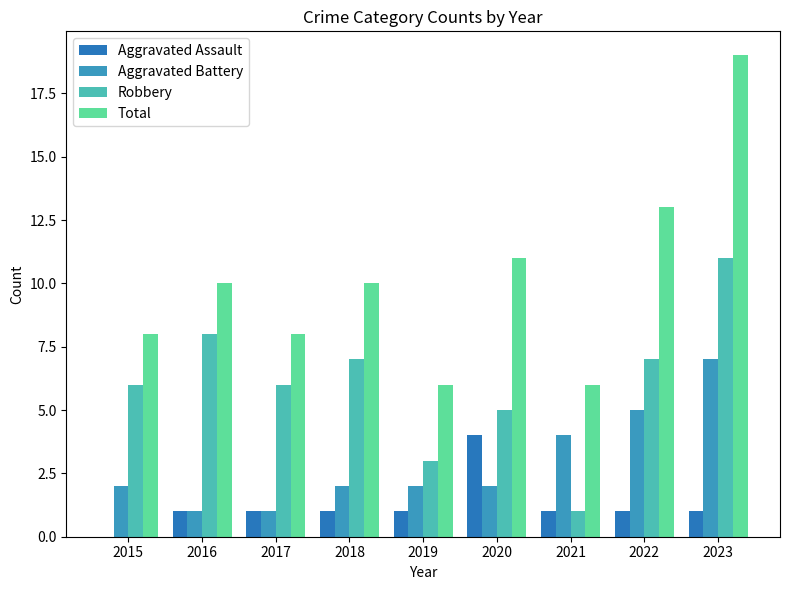

Between 2017 and 2019, which series saw the biggest shift?

Robbery